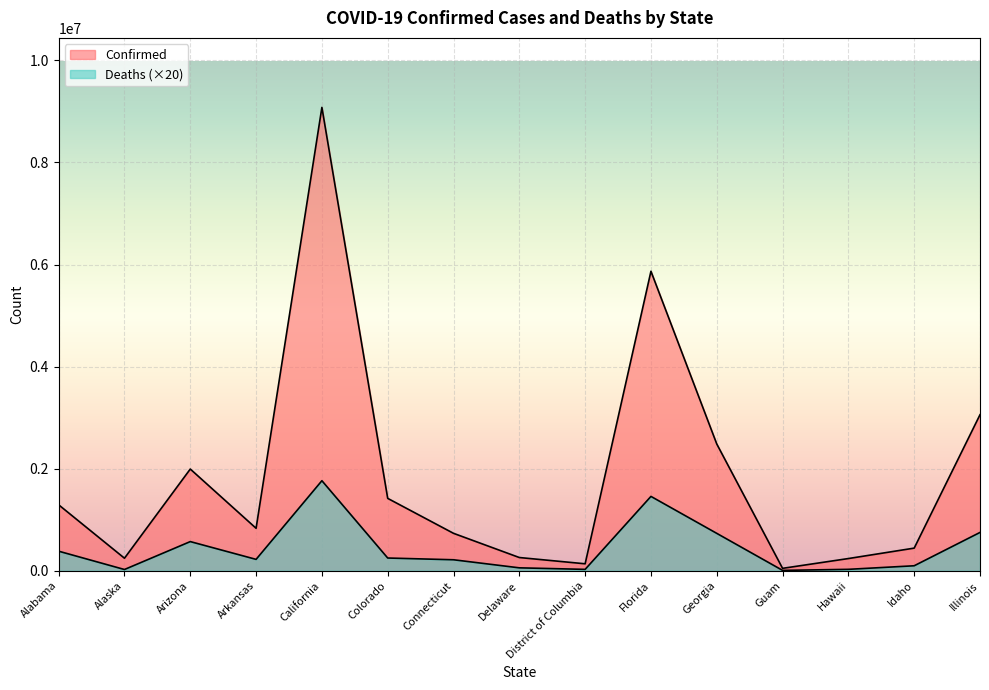

The value of Confirmed at Alaska is 329274. True or false?

False